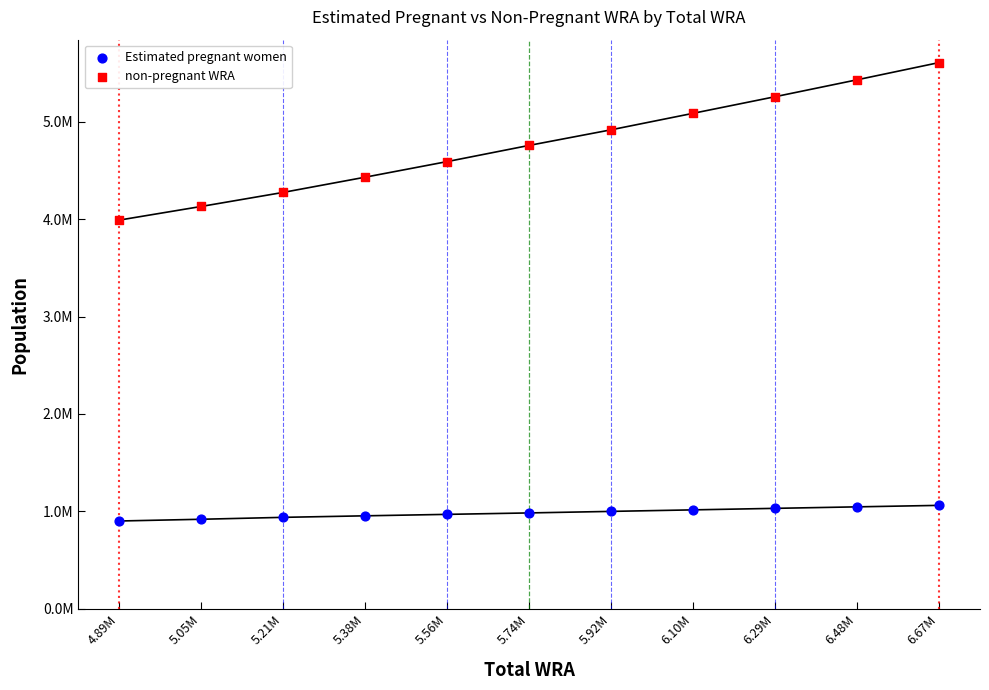

What are all the series names shown in the legend?

Estimated pregnant women, non-pregnant WRA